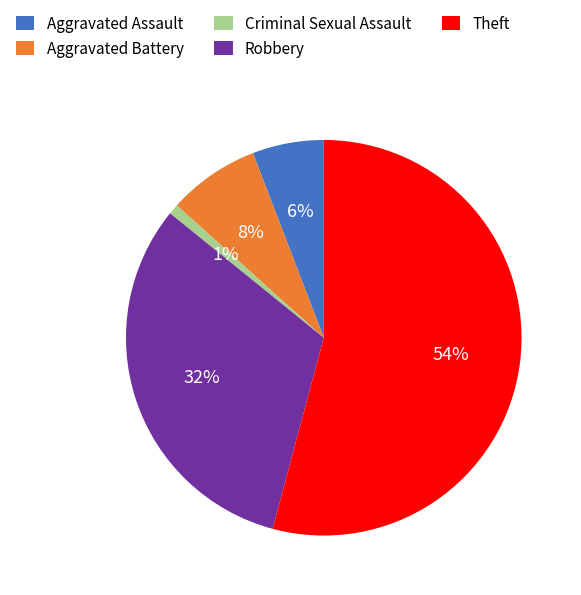

Which category accounts for the majority?

Theft